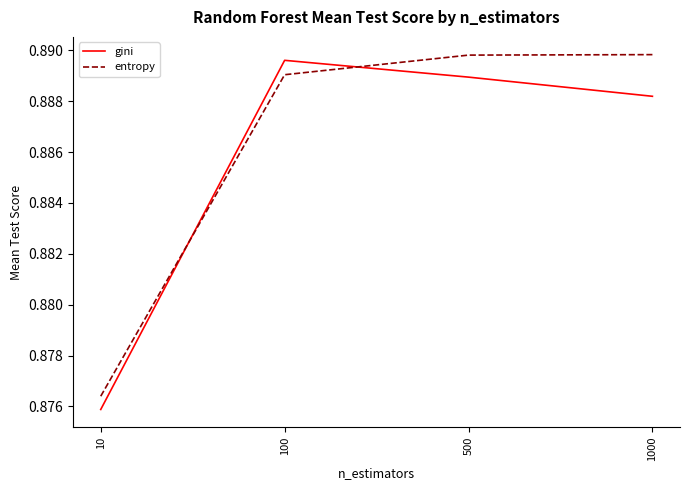

At which category does gini reach its first local peak?

100